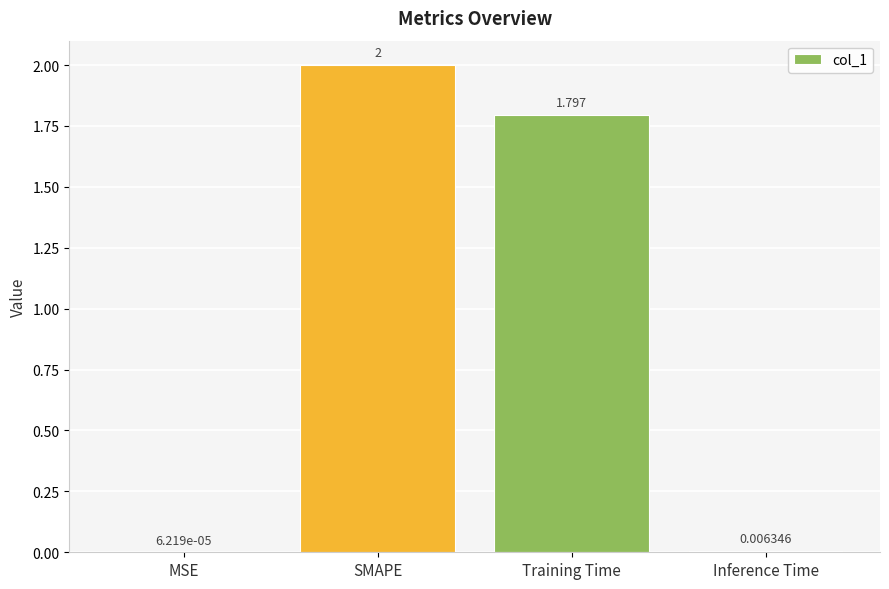

Where does the data first go above 1?

SMAPE